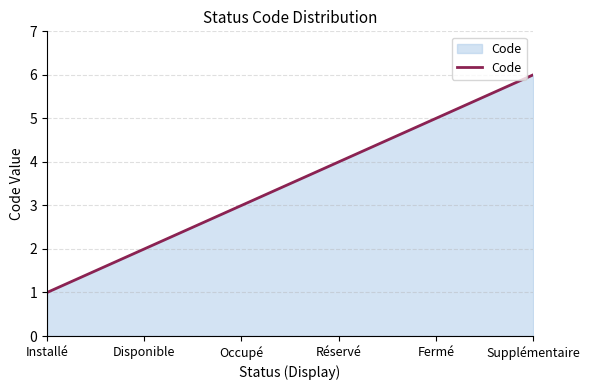

What position from the right is Disponible?

5